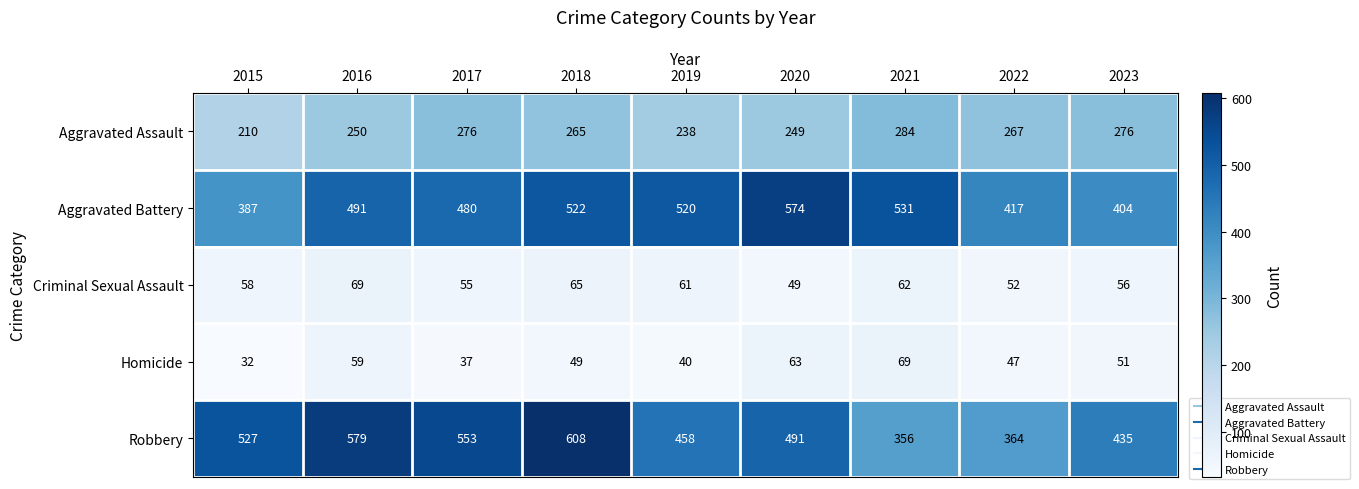

Read the Aggravated Assault value at 2021, to the nearest 5.

285